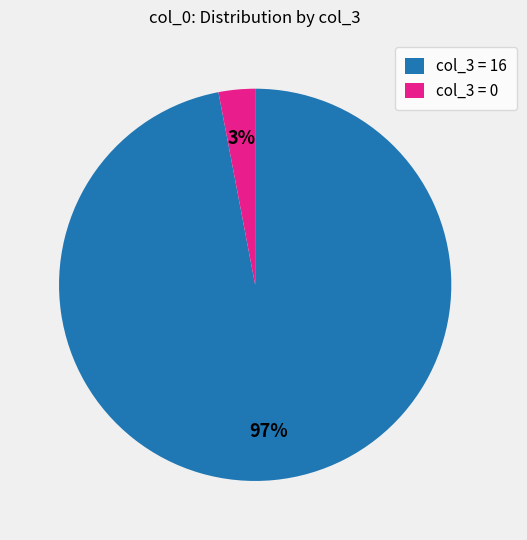

Is it true that col_3 = 0 is 3% of the pie?

True